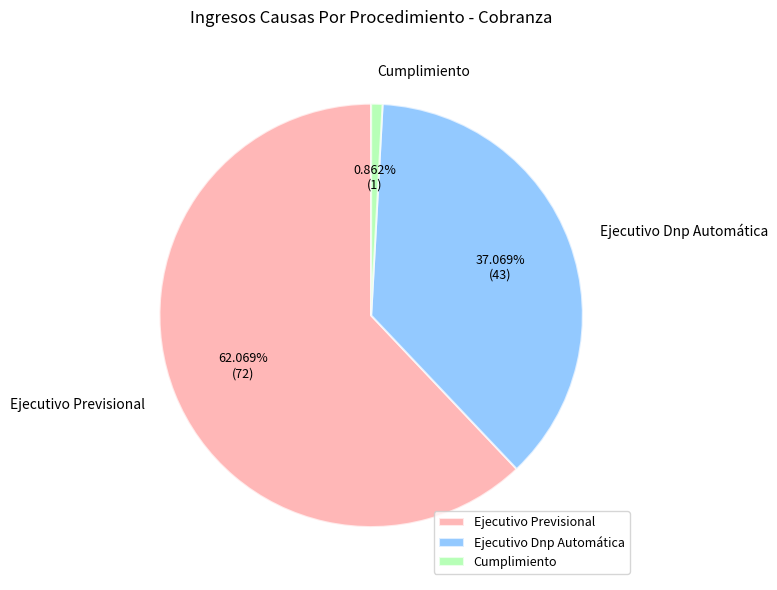

Approximately how many times larger is the value at Ejecutivo Previsional compared to Ejecutivo Dnp Automática?

1.7